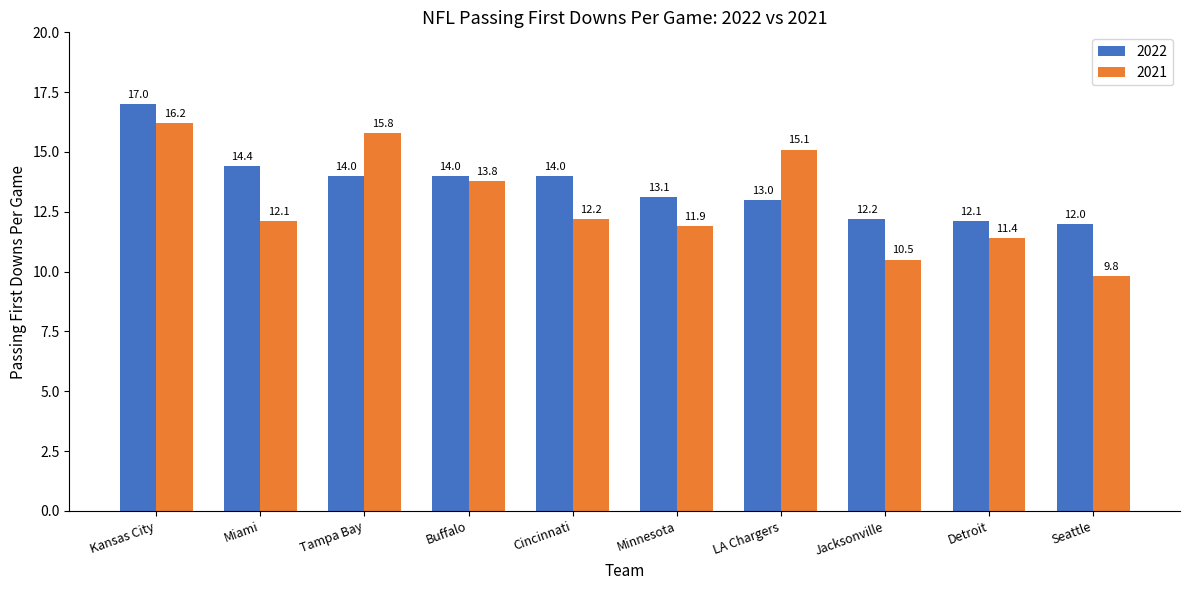

Are the bars horizontal?

No